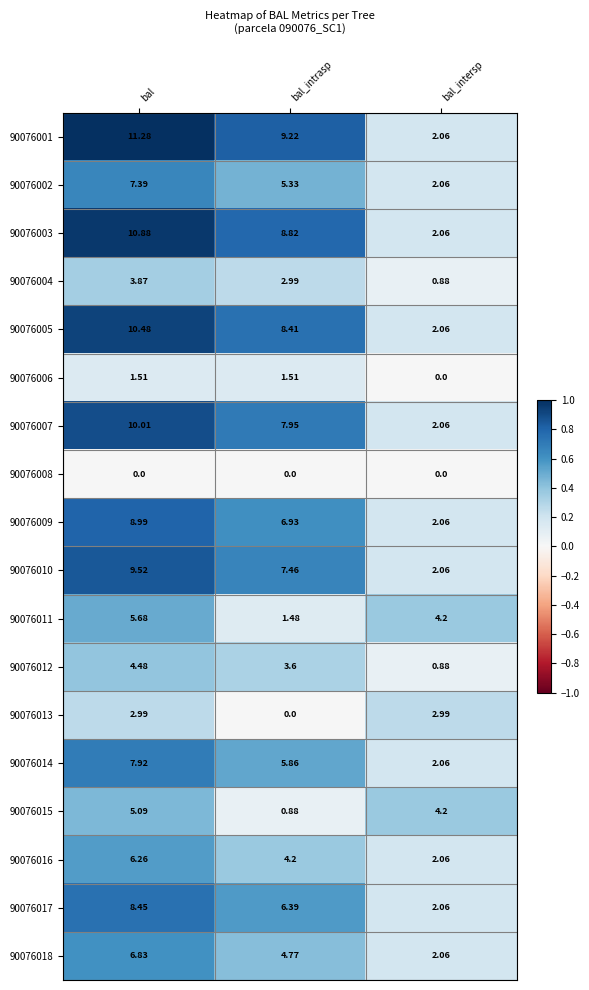

Which series changed the most between bal and bal_intrasp?

90076015